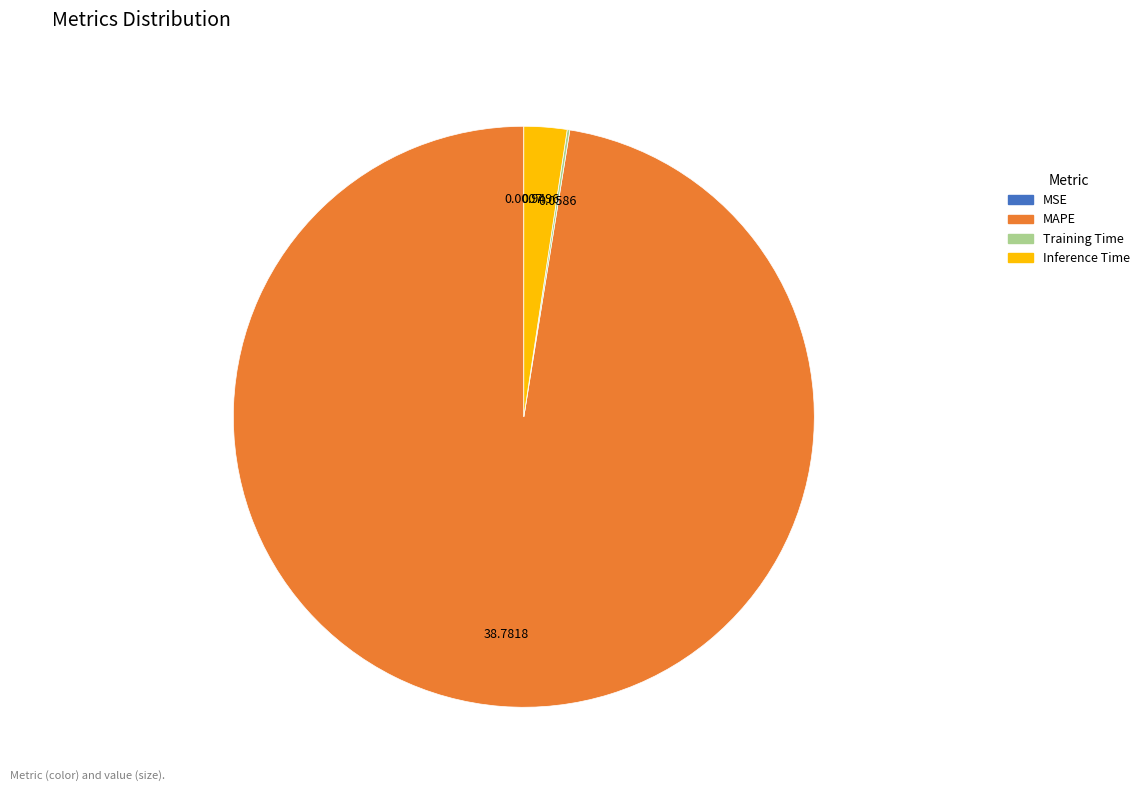

Which category has the biggest portion of the pie?

MAPE